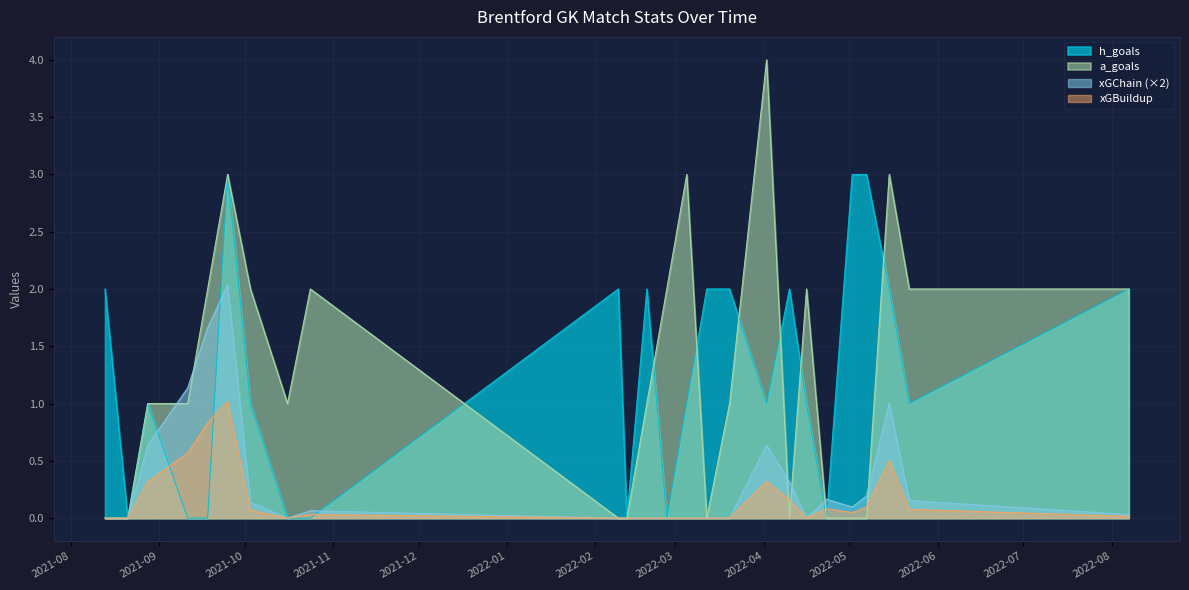

At which label does h_goals first exceed 1?

2021-08-13